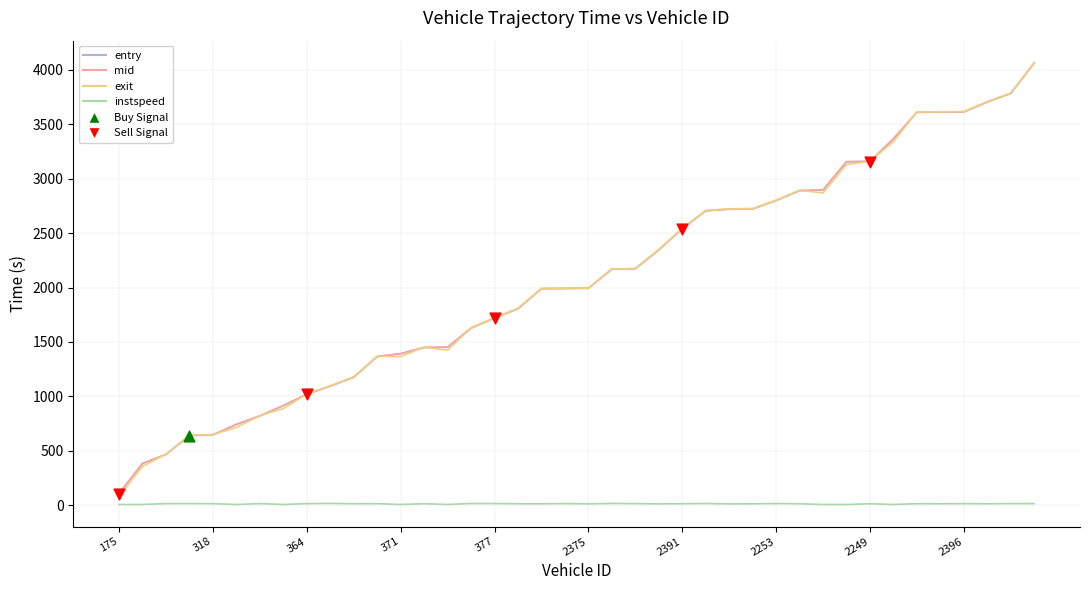

Which series has the largest range (max minus min)?

exit